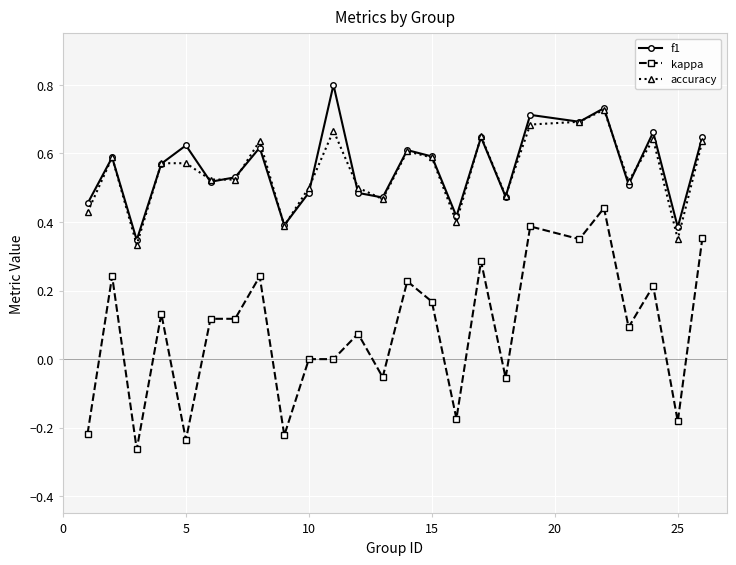

True or false: accuracy has more than 0 interior local peaks.

True